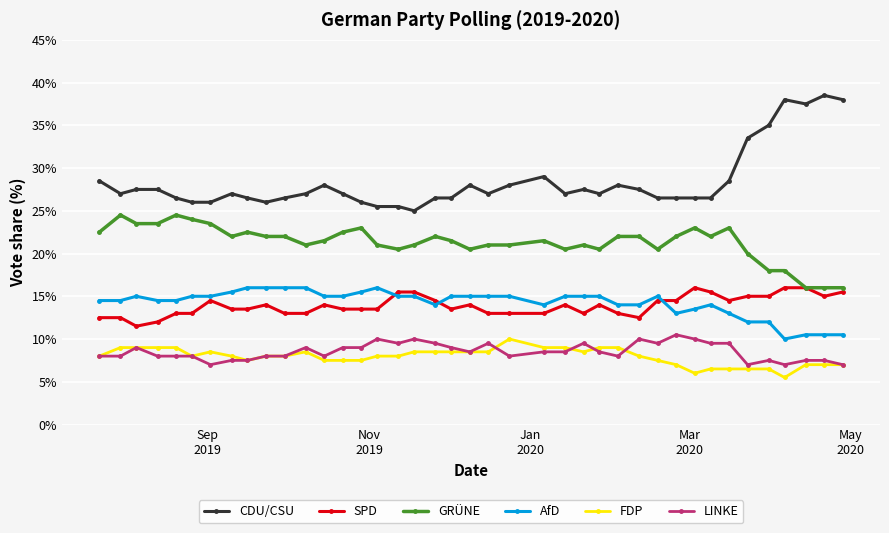

How many values in the SPD series exceed 14?

20